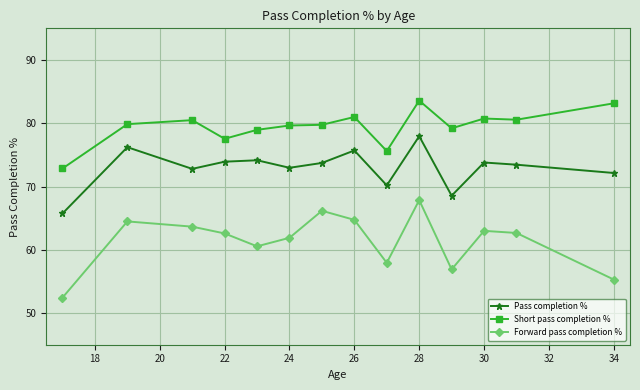

At how many categories does at least one series exceed 75?

13